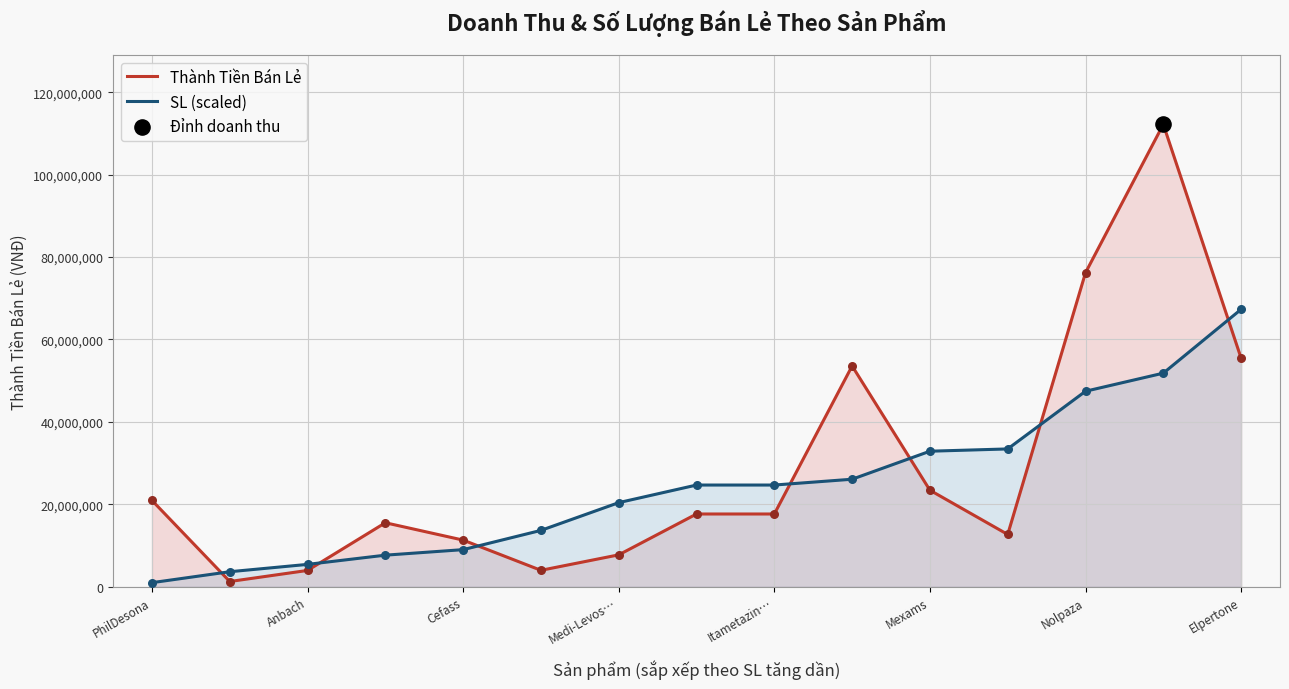

Which series has the largest total across all categories?

Thành Tiền Bán Lẻ